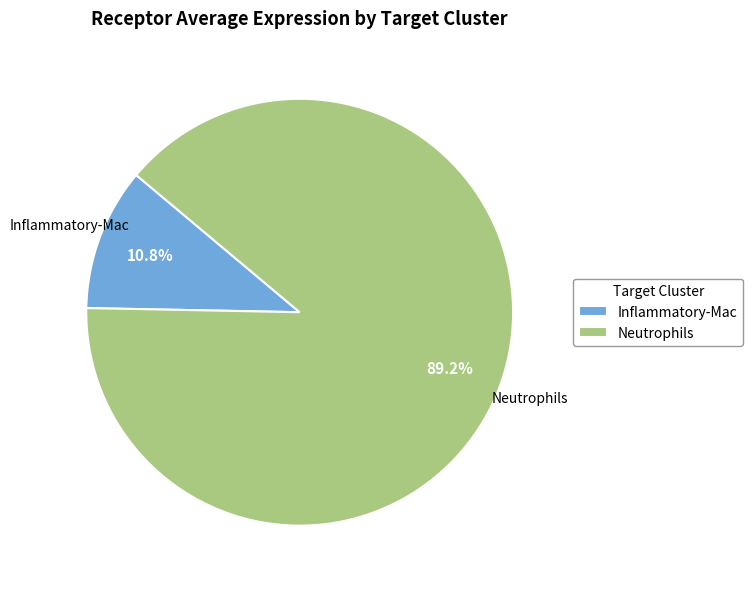

To the nearest percent, what portion does Neutrophils represent?

89%